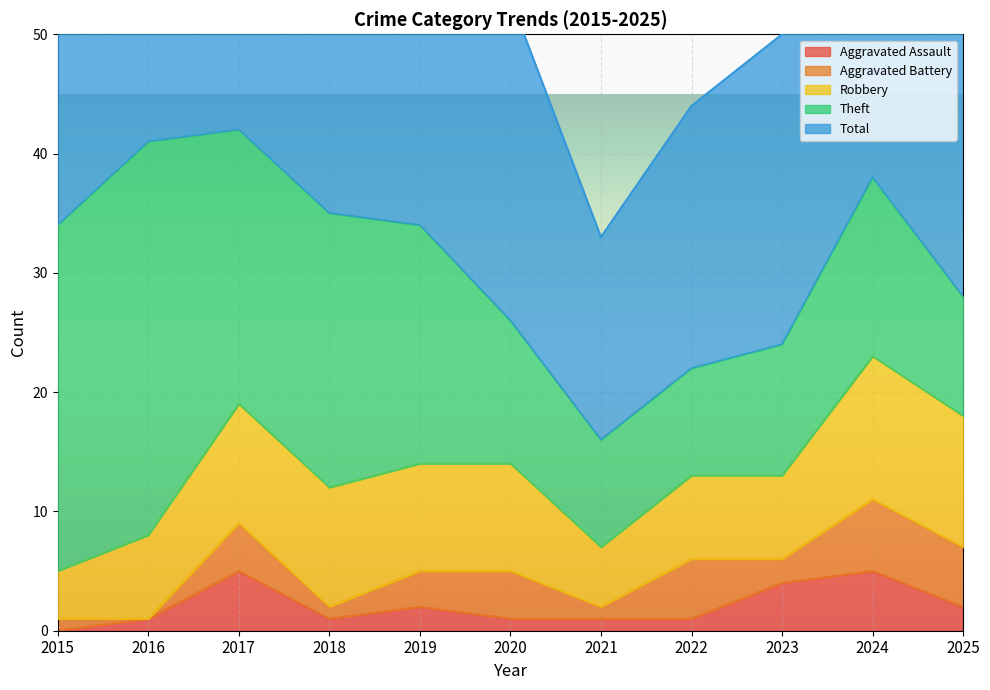

At which category does the chart reach its minimum across all series?

2015